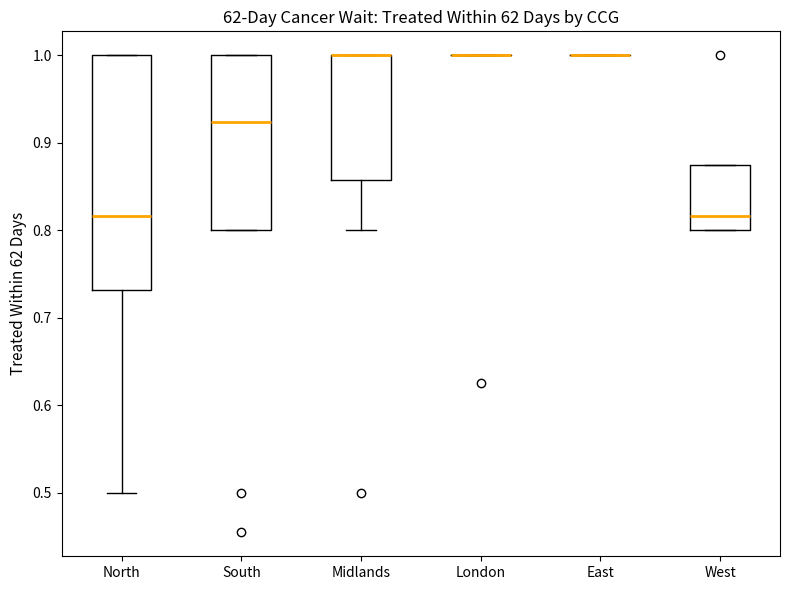

Reading left to right, transcribe this box plot: for each box, give where its median line is, the range the box spans, and where its two whiskers end, as read against the y-axis. The values are not printed on the chart, so give them approximately, as read against the axis.

North: median 0.82, box 0.73 to 1.00, whiskers 0.50 to 1.00
South: median 0.92, box 0.80 to 1.00, whiskers 0.80 to 1.00
Midlands: median 1.00 (drawn on the box's upper edge), box 0.86 to 1.00, whiskers 0.80 to 1.00
London: box collapsed to a line at 1.00, whiskers 1.00 to 1.00
East: box collapsed to a line at 1.00, whiskers 1.00 to 1.00
West: median 0.82, box 0.80 to 0.88, whiskers 0.80 to 0.88